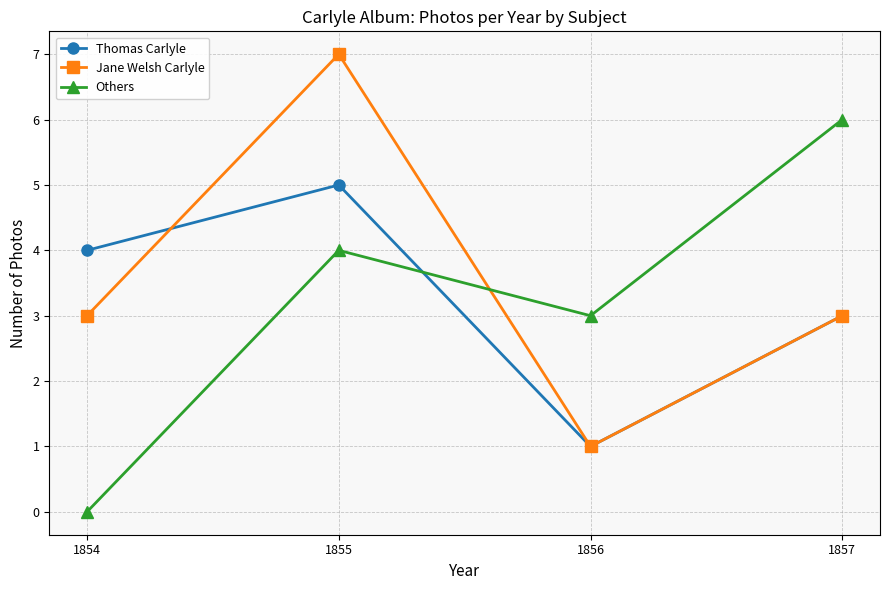

How many values in the Thomas Carlyle series are below 4?

2